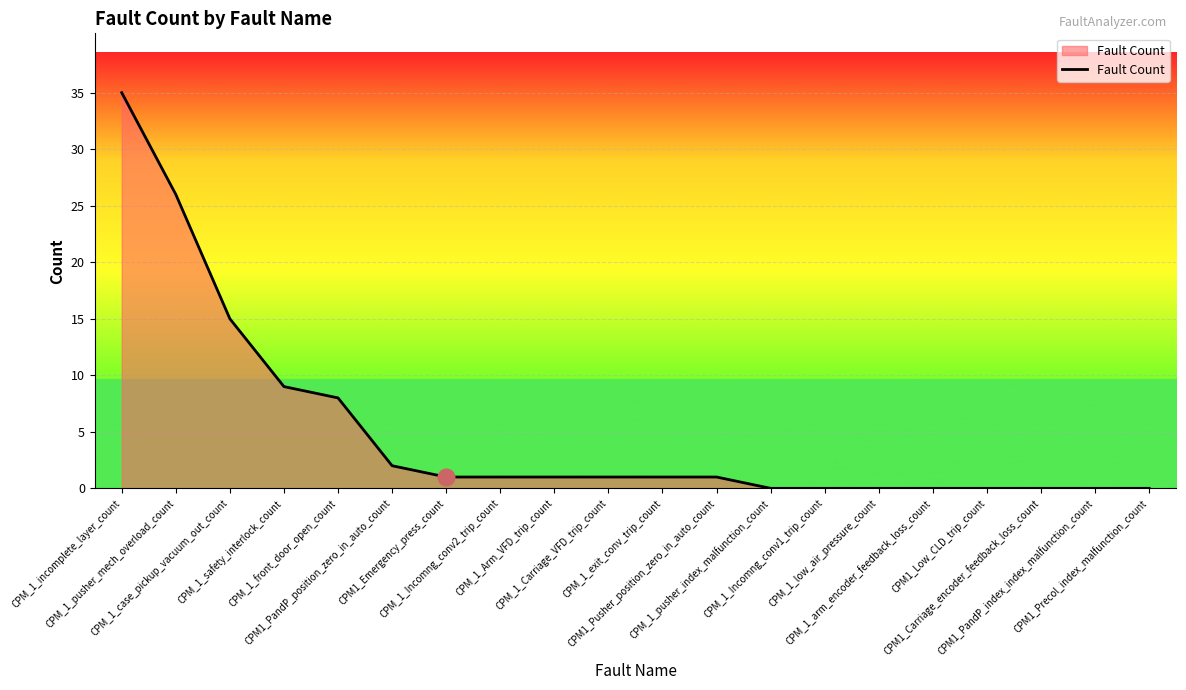

What is the maximum value shown in the chart?

35